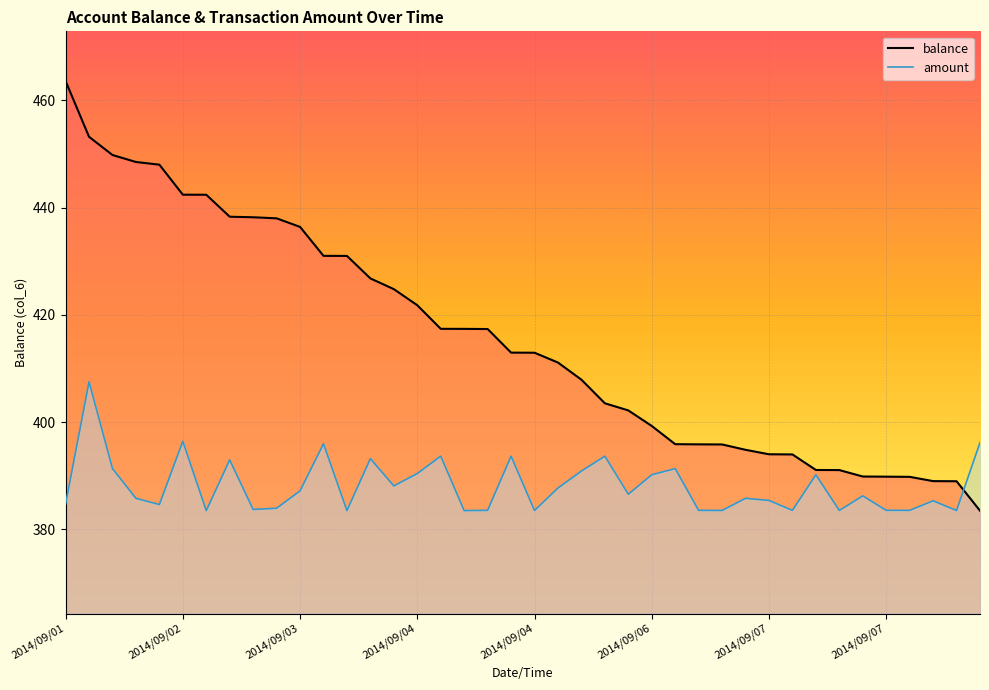

Which series has the largest total across all categories?

balance